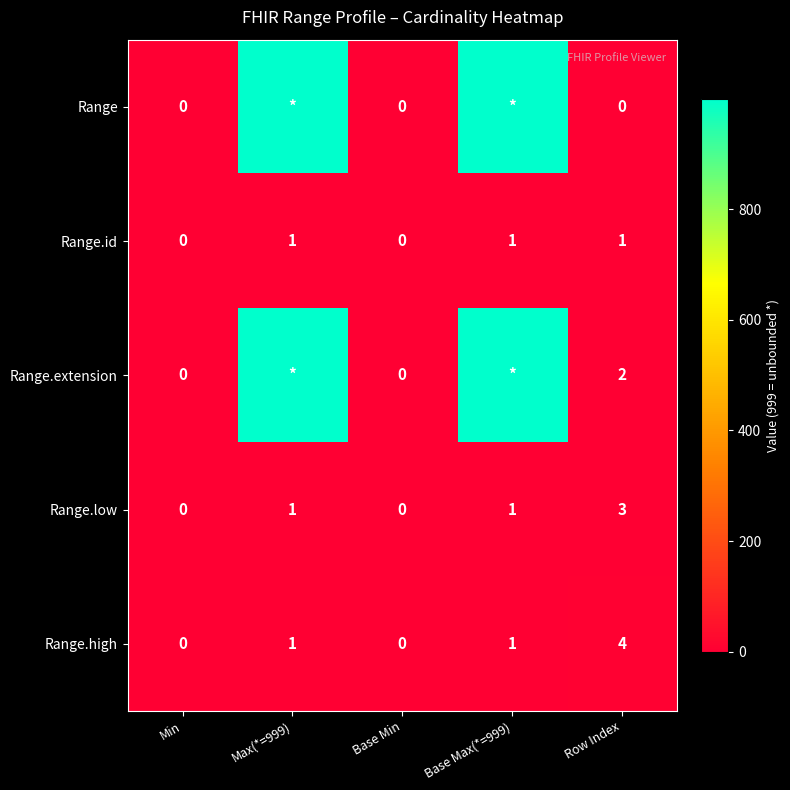

How many Range.low values are between 0 and 1?

4